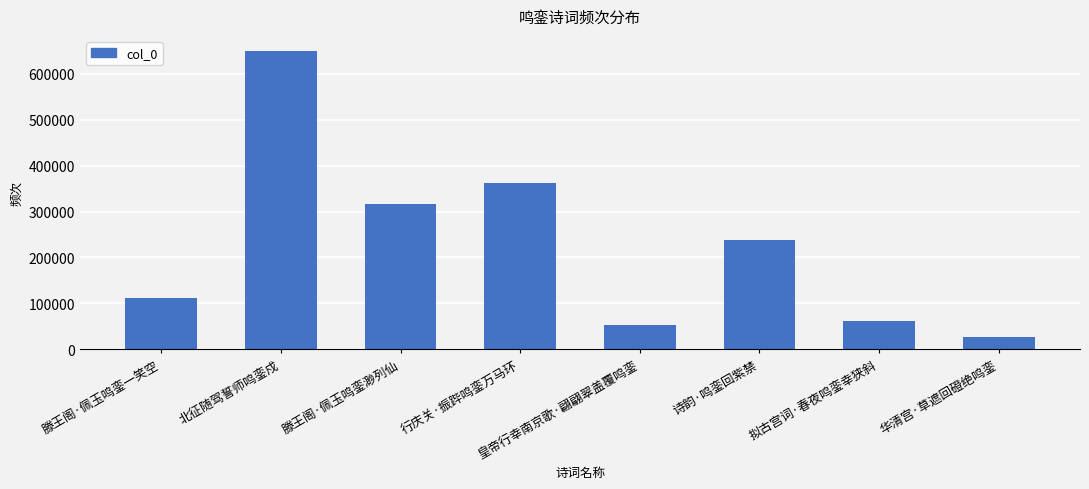

Reading right to left, transcribe all the data shown in this chart.

25666	62362	237455	52488	362265	316962	650409	112017